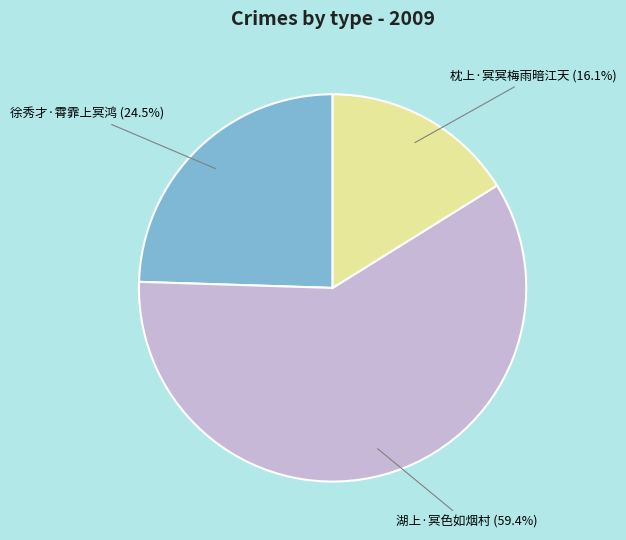

How many slices are in this pie chart?

3